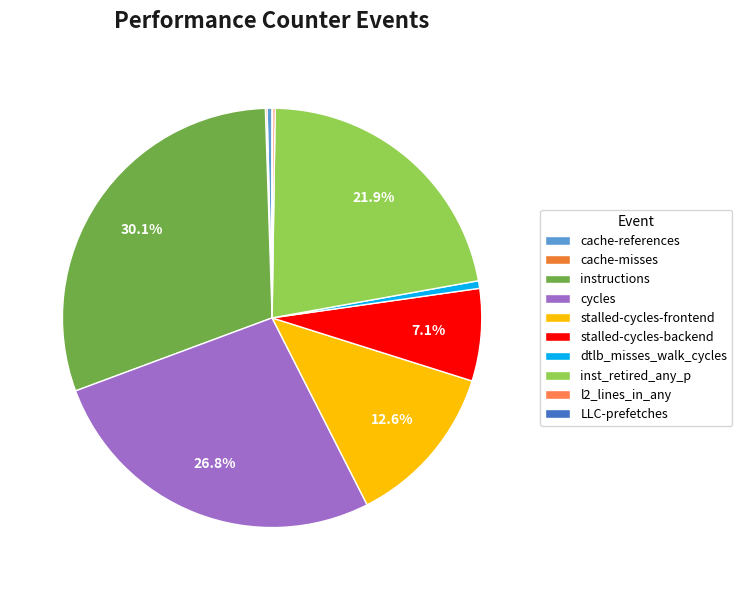

Is it true that instructions is 30% of the pie?

True